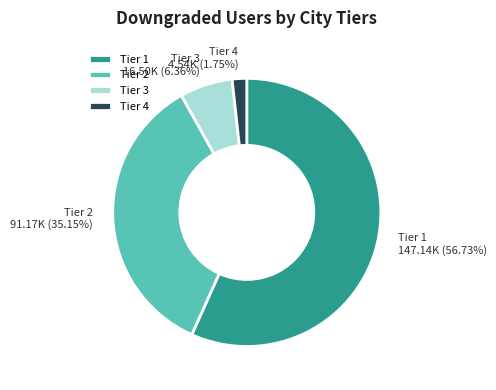

Between Tier 1 and Tier 4, which is larger?

Tier 1